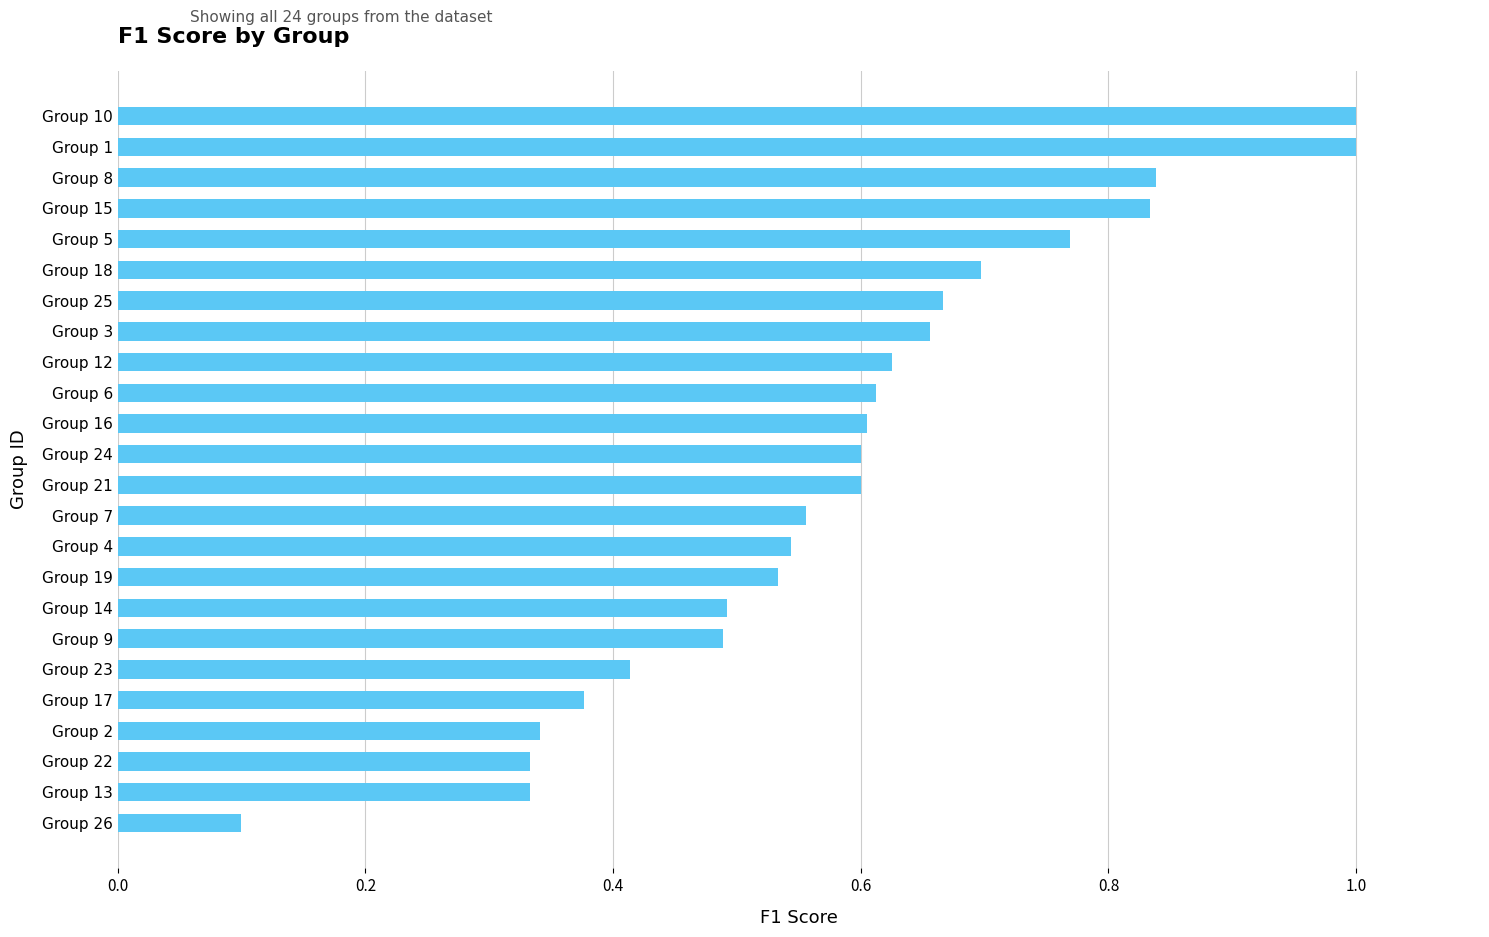

What is the difference between the second highest and minimum values?

0.9